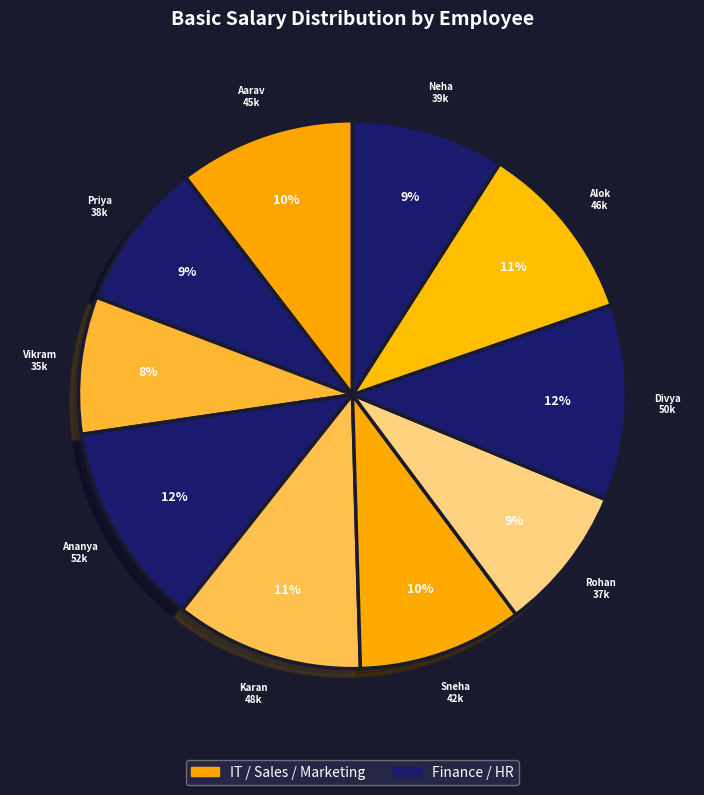

Which slice is the smallest?

Vikram Patel